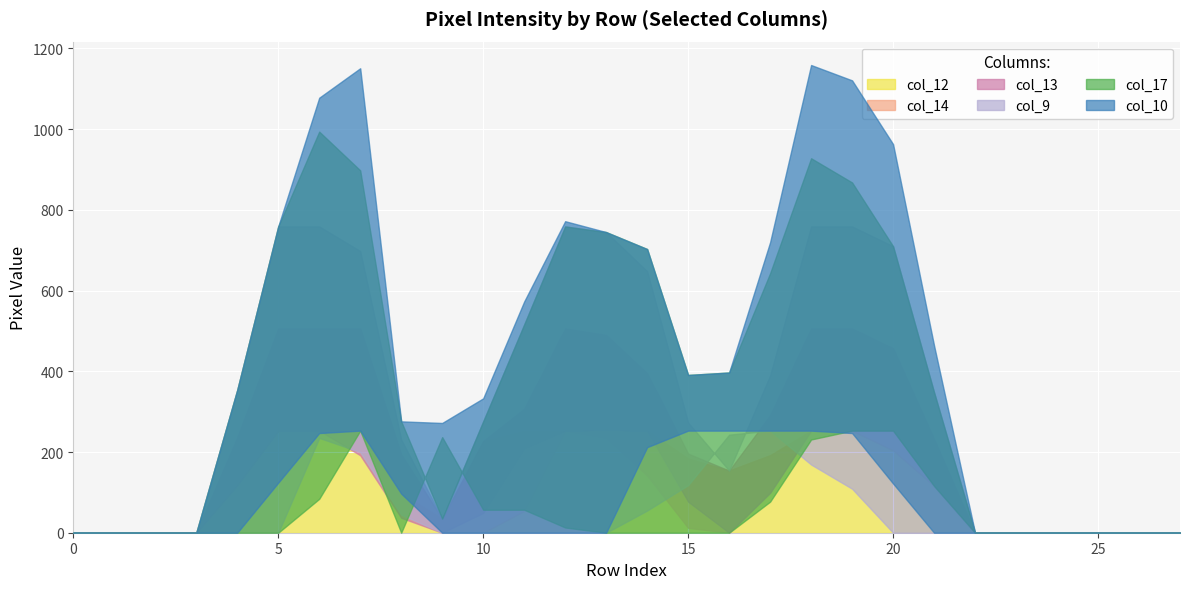

True or false: col_17 has more than 1 interior local peaks.

True